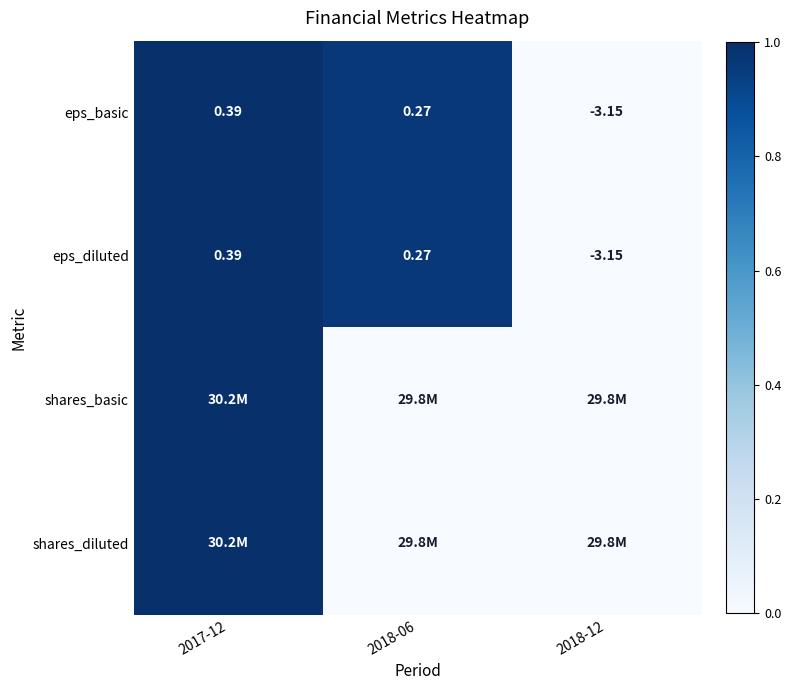

How many positive values does the eps_diluted series have?

2